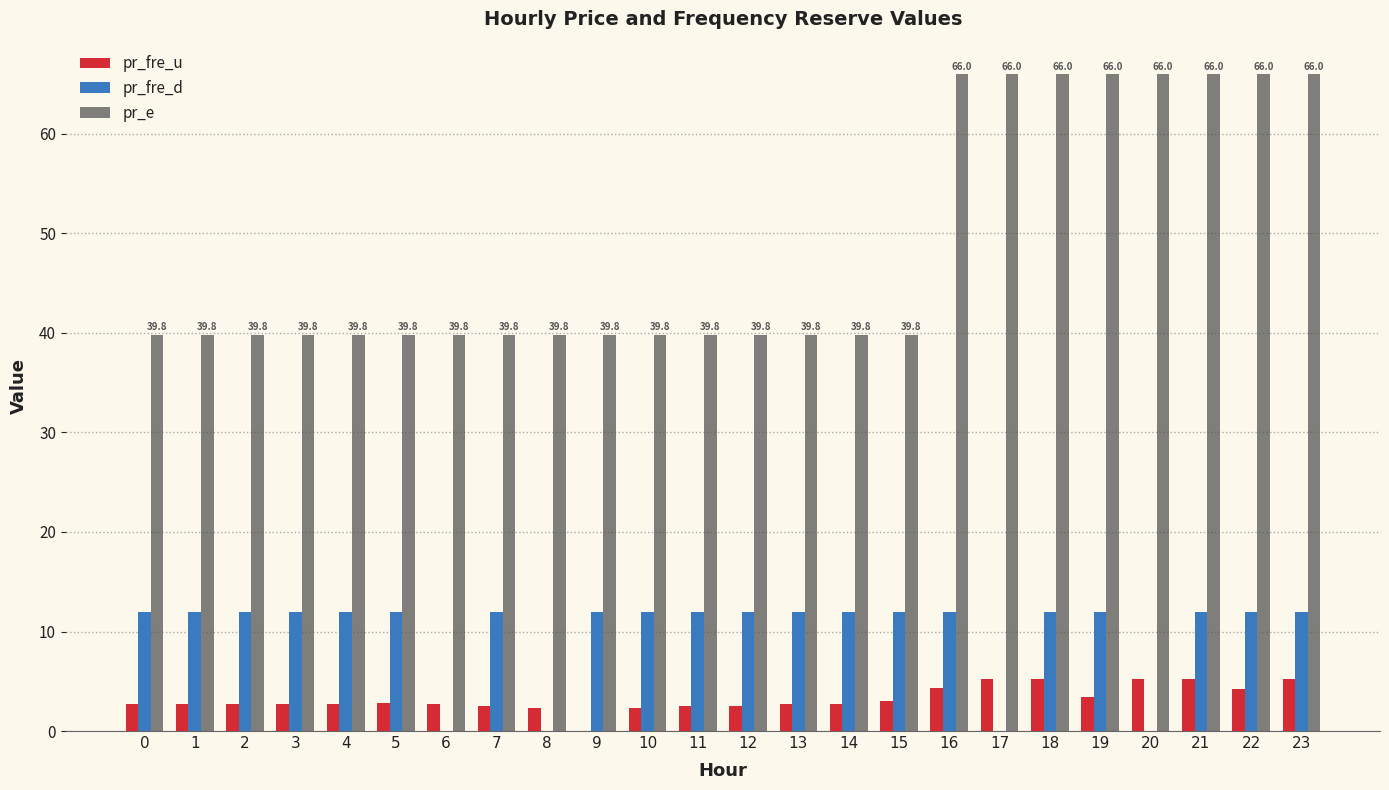

Which series has the widest spread of values?

pr_e